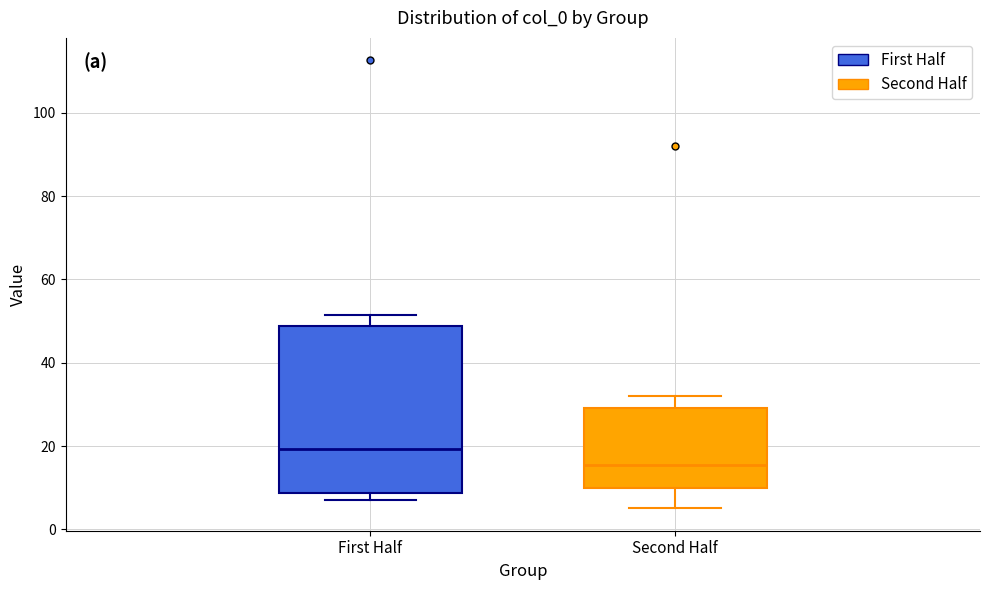

Which box is the tallest, from its lower edge to its upper edge?

First Half